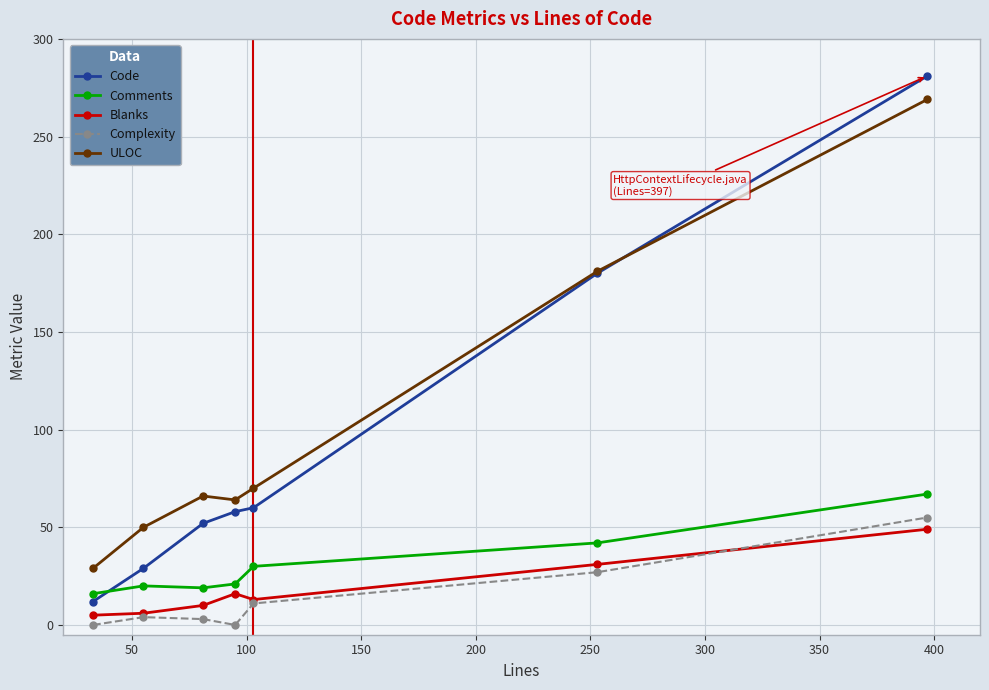

True or false: Code and ULOC intersect in this chart.

True